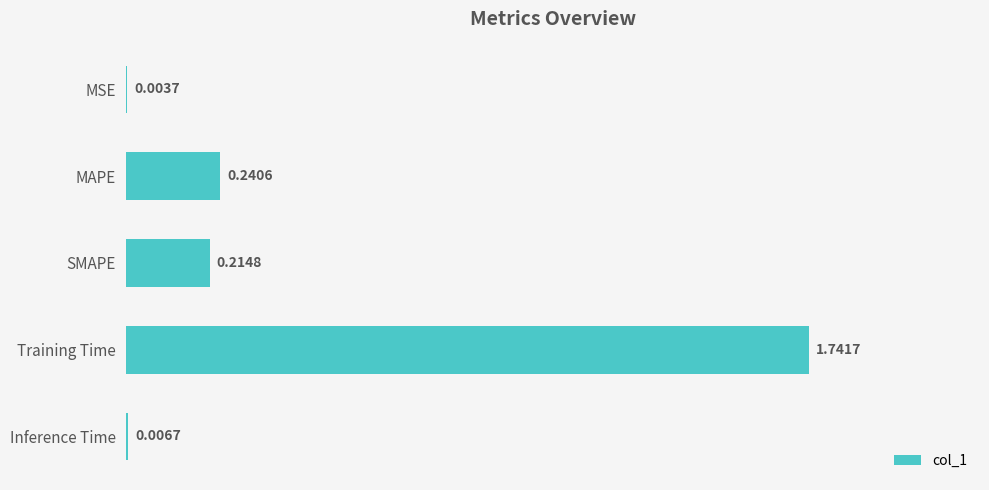

What is the sum of all values?

2.2